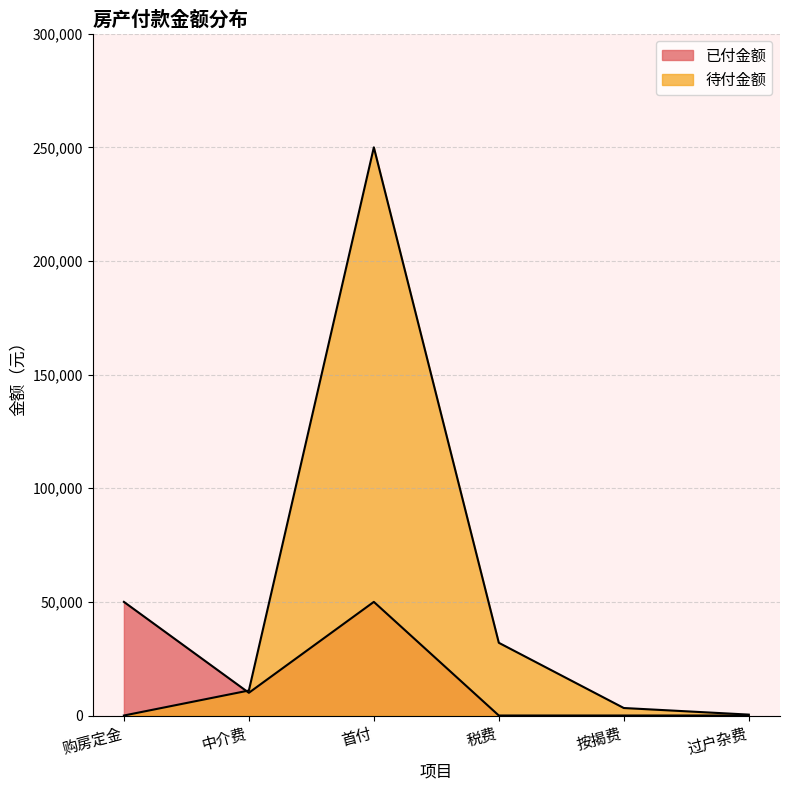

What is the difference between the 已付金额 values at 中介费 and 购房定金?

40000